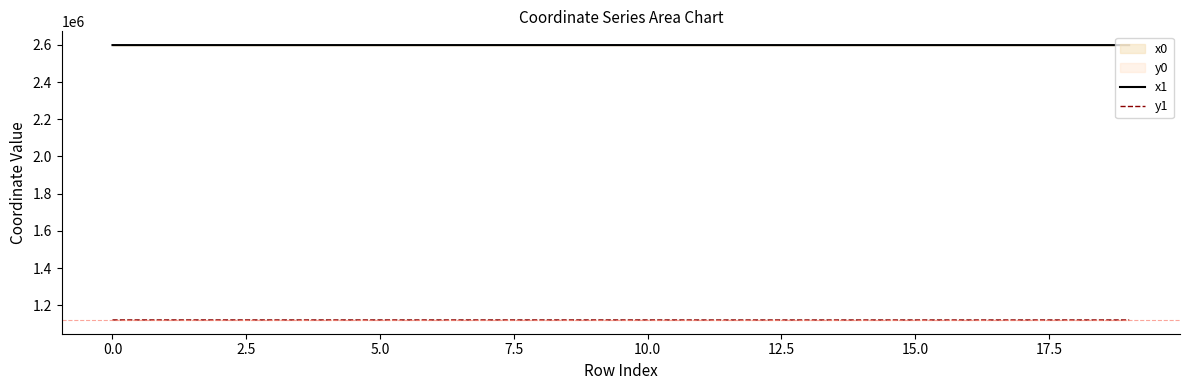

What is the label of the 14th point from the left?

13